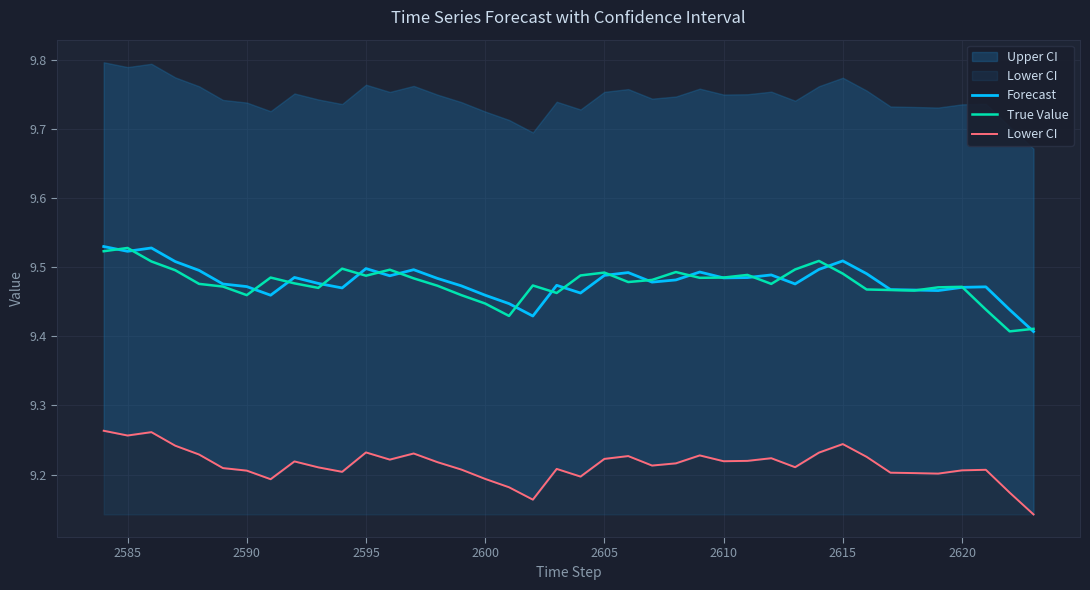

Is it true that Forecast equals 17.0 at 2610?

False